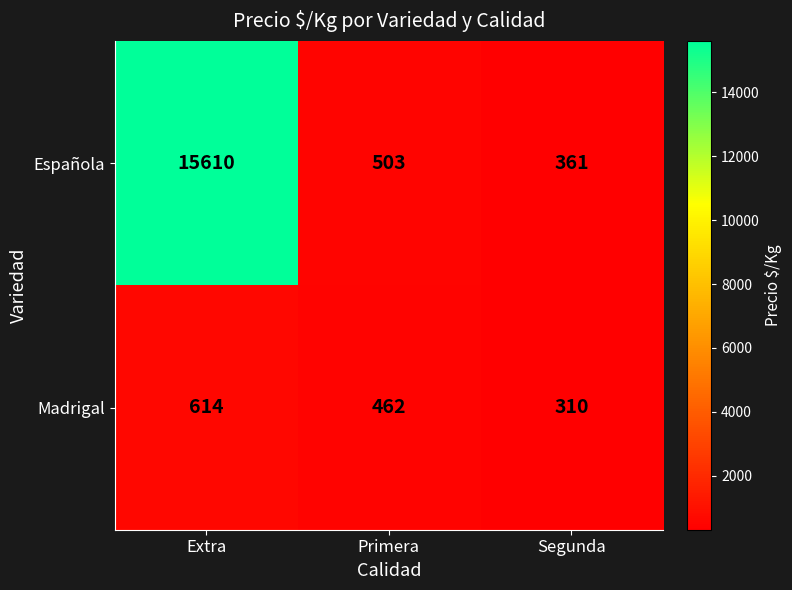

Reading right to left, extract all data points from this chart.

Española: 361	503	15610
Madrigal: 310	462	614